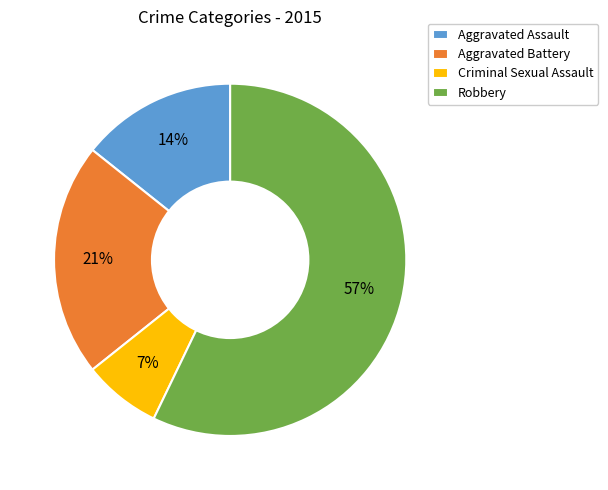

What percentage is the Aggravated Battery slice, to the nearest percent?

21%